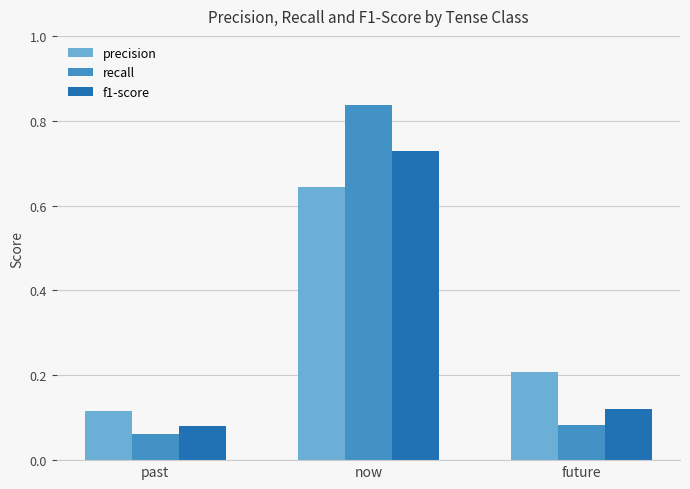

What is the sum of all precision values?

1.0